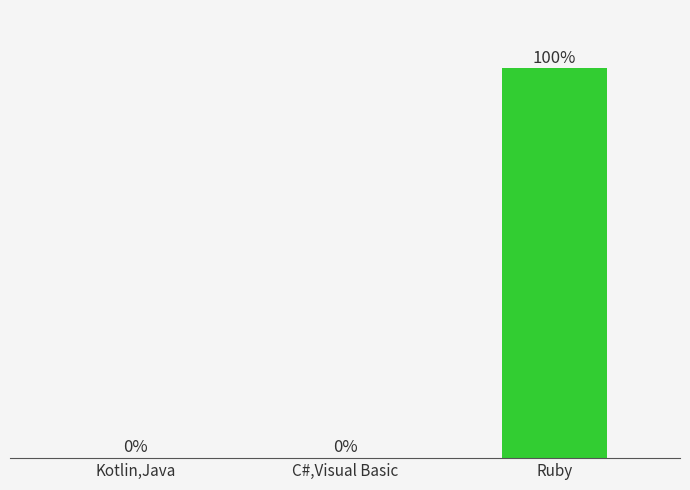

At which label is the value closest to 49?

Kotlin,Java